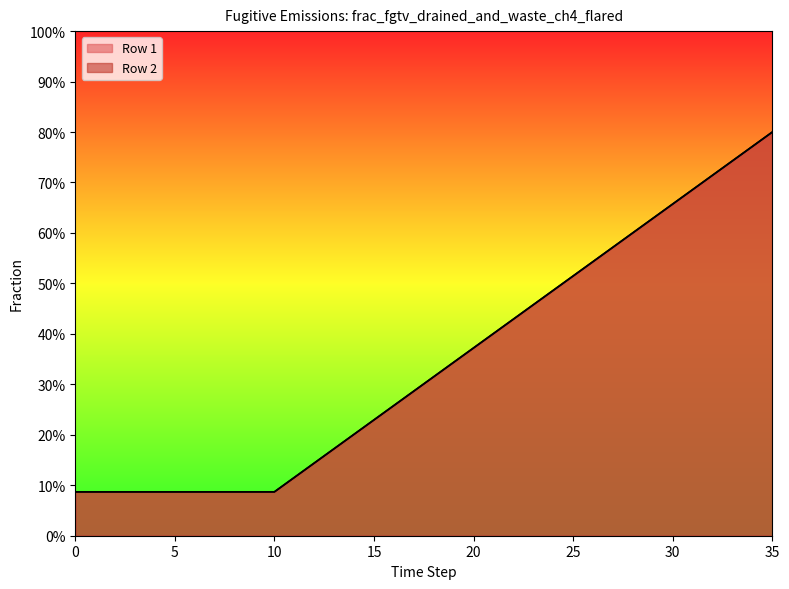

Which series changed the most between 16 and 20?

Row 1 line